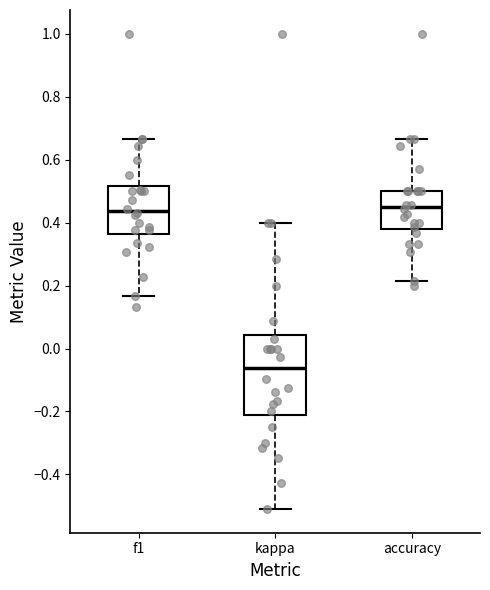

Reading left to right, read every box against the y-axis: the position of its median line, the range the box covers, and the ends of its whiskers. The values are not printed on the chart, so give them approximately, as read against the axis.

f1: median 0.44, box 0.36 to 0.52, whiskers 0.16 to 0.66
kappa: median -0.06, box -0.22 to 0.04, whiskers -0.50 to 0.40
accuracy: median 0.44, box 0.38 to 0.50, whiskers 0.22 to 0.66